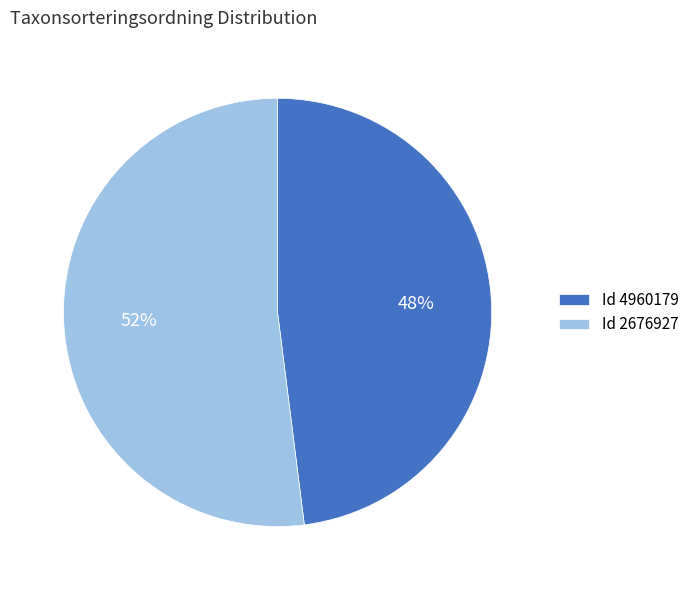

To the nearest percent, what portion does Id 4960179 represent?

48%